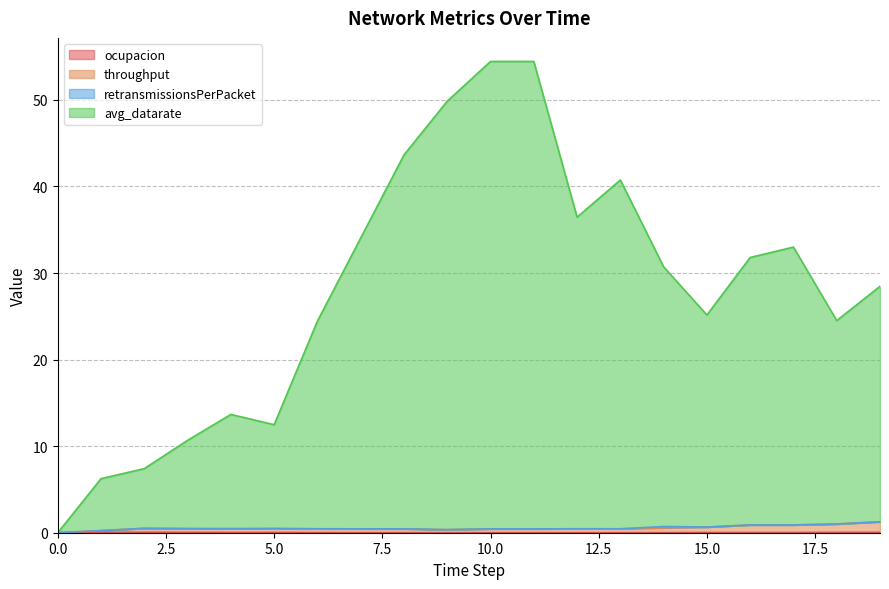

In avg_datarate, how many points are higher than both neighbors (excluding endpoints)?

3